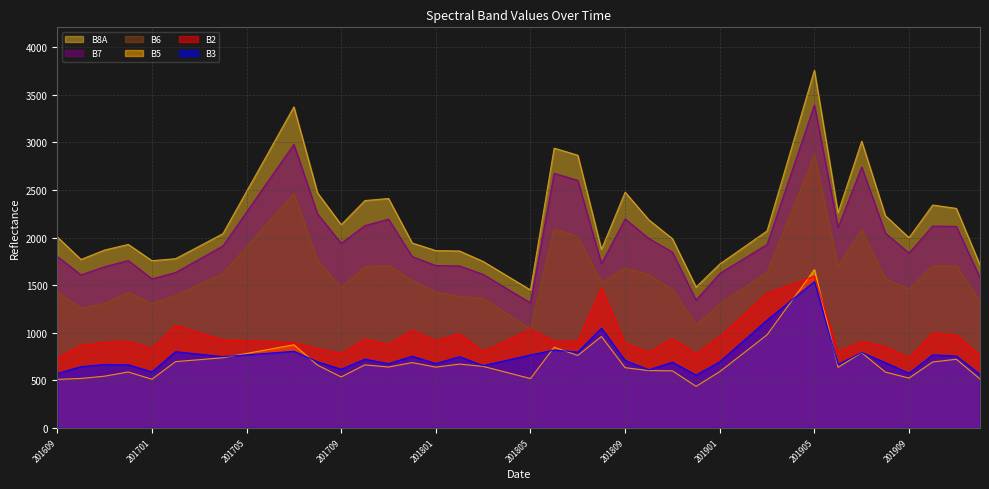

Which category has the highest value in the B2 series?

201905